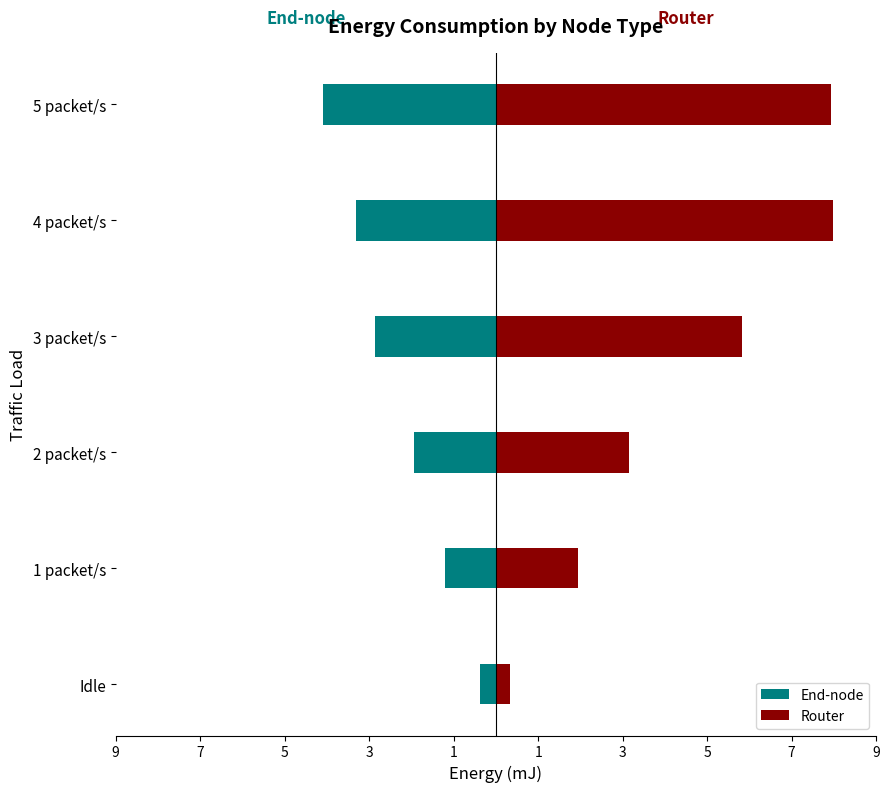

What is the greatest value displayed?

8.0